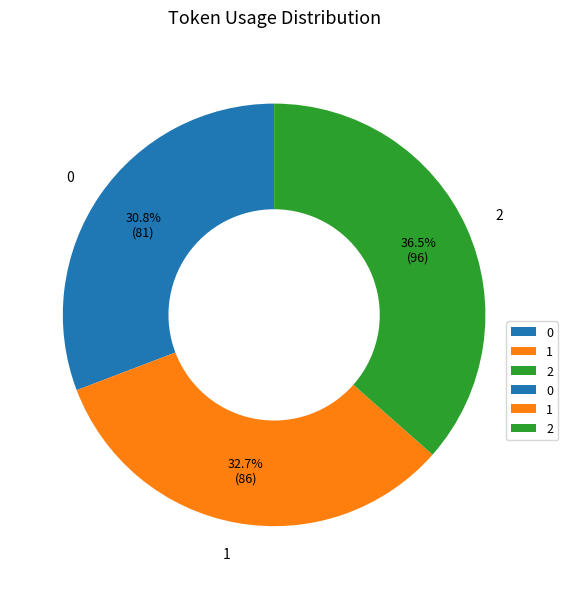

Which category has the biggest portion of the pie?

2